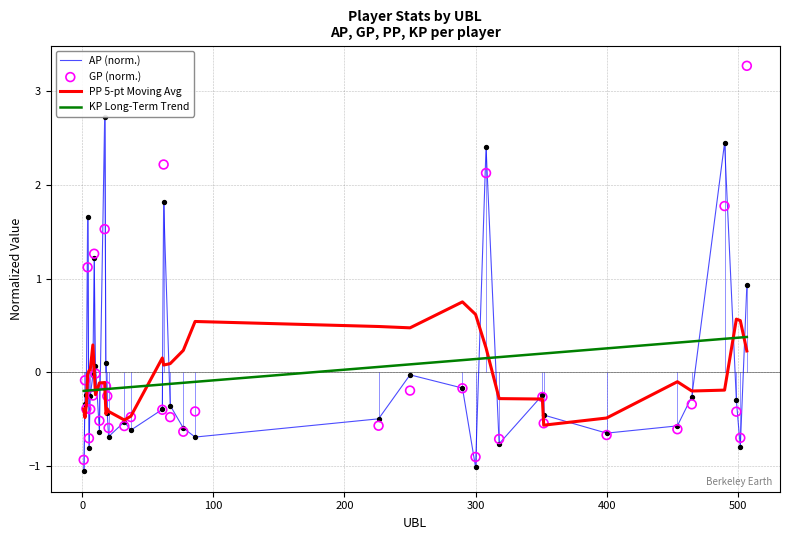

Is it true that AP (norm.) equals -1.0 at 400?

False